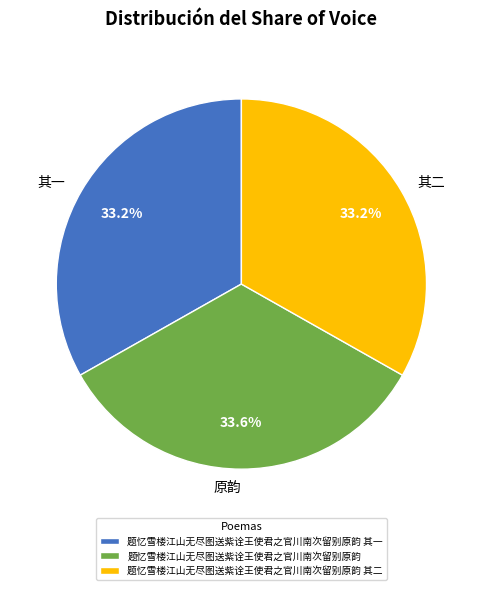

How many segments does this pie chart have?

3